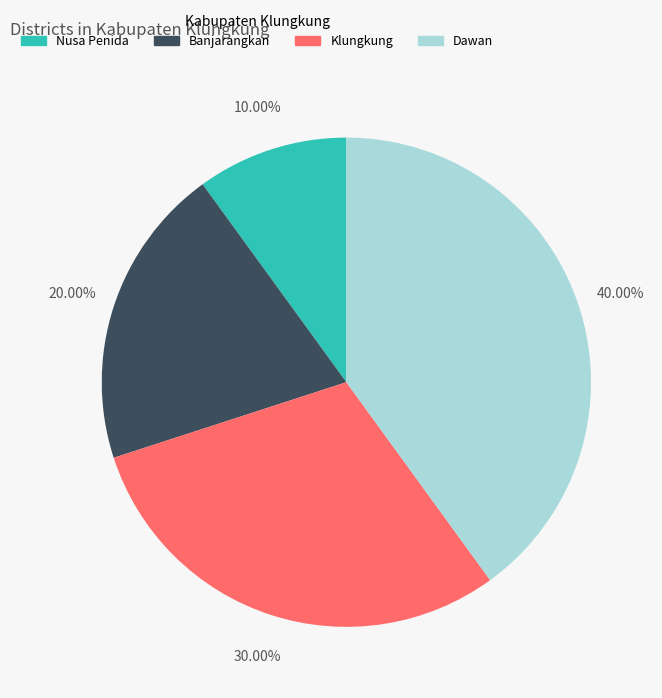

What percentage do Dawan and Nusa Penida together represent?

50.0%